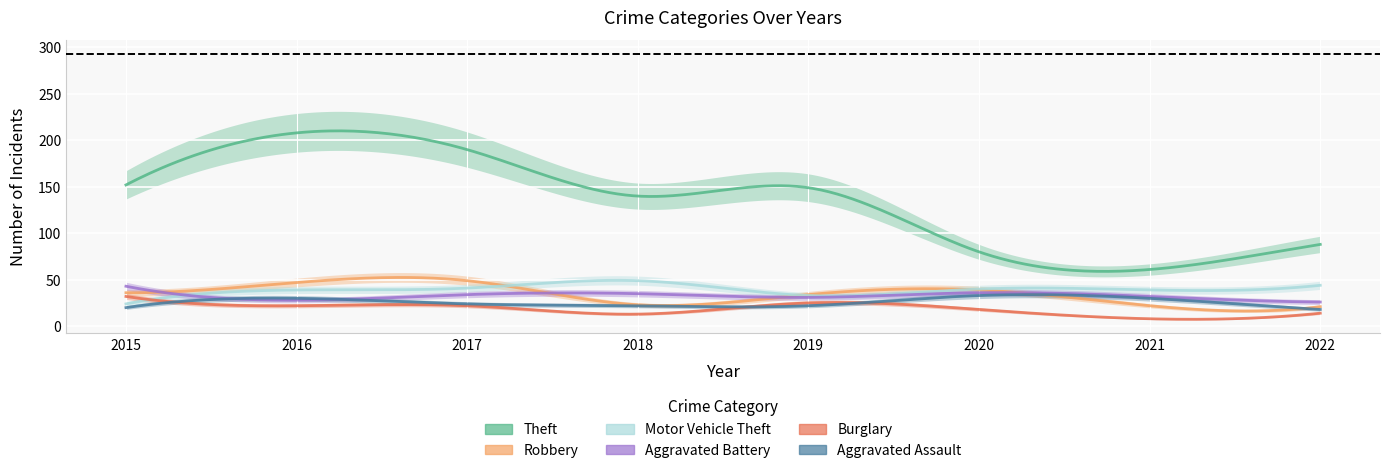

What is the spread (max minus min) of values at 2016?

186